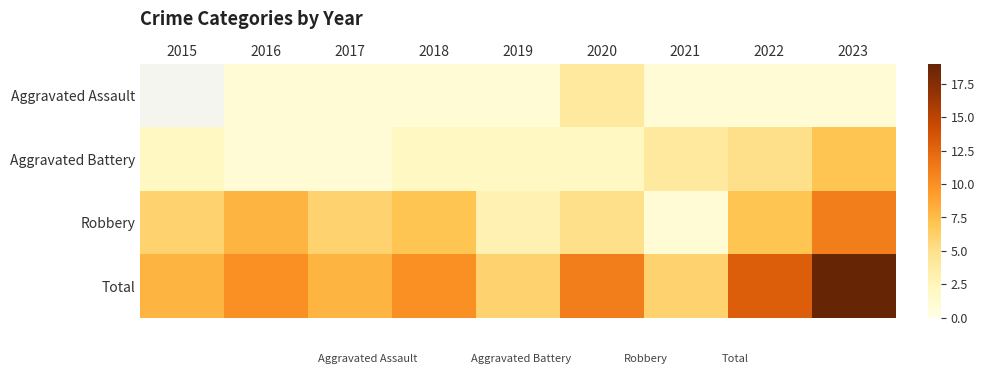

What is the spread (max minus min) of values at 2023?

19.0